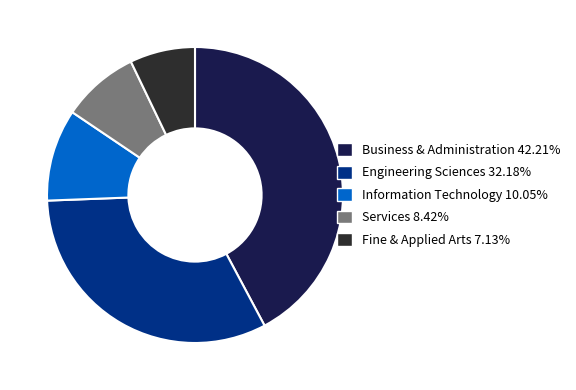

Which category has the biggest portion of the pie?

Business & Administration